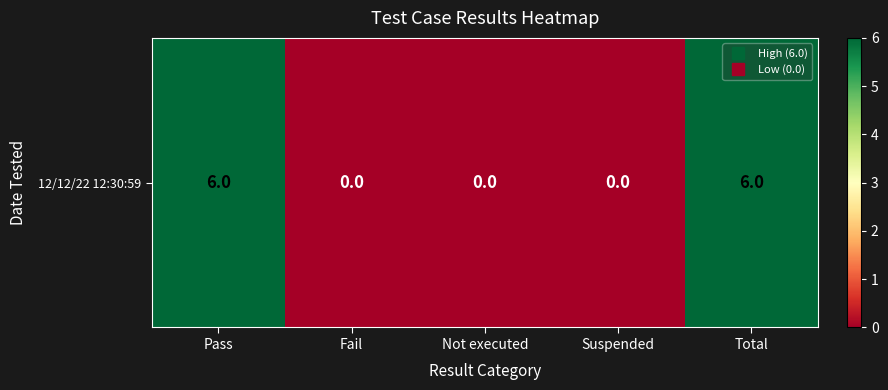

The chart shows a value of 6 at Total. True or false?

True